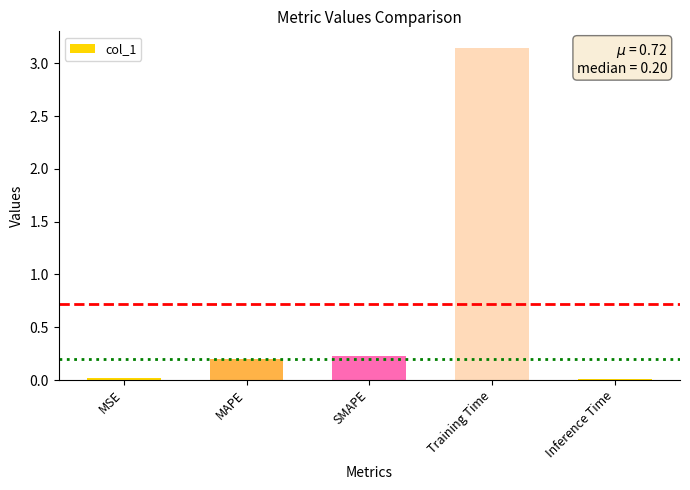

Which label corresponds to the largest value in the chart?

Training Time